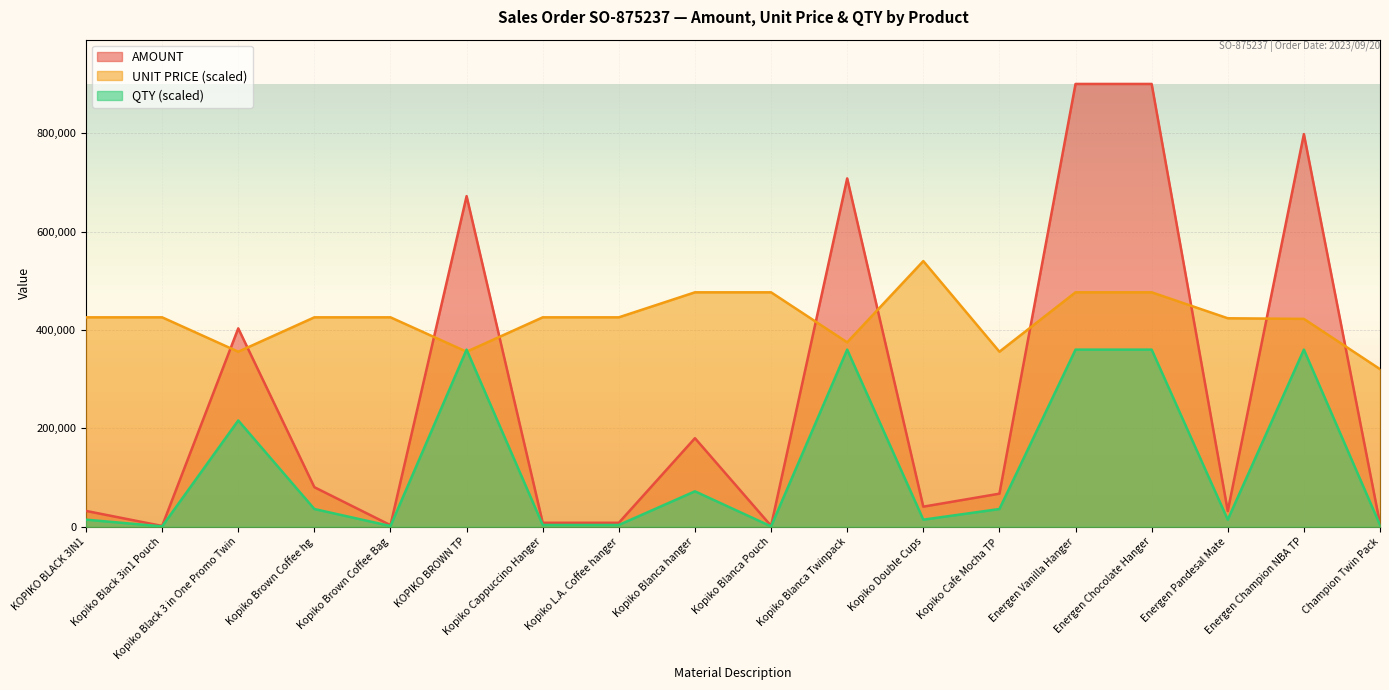

How many data points in UNIT PRICE are less than 425647?

7